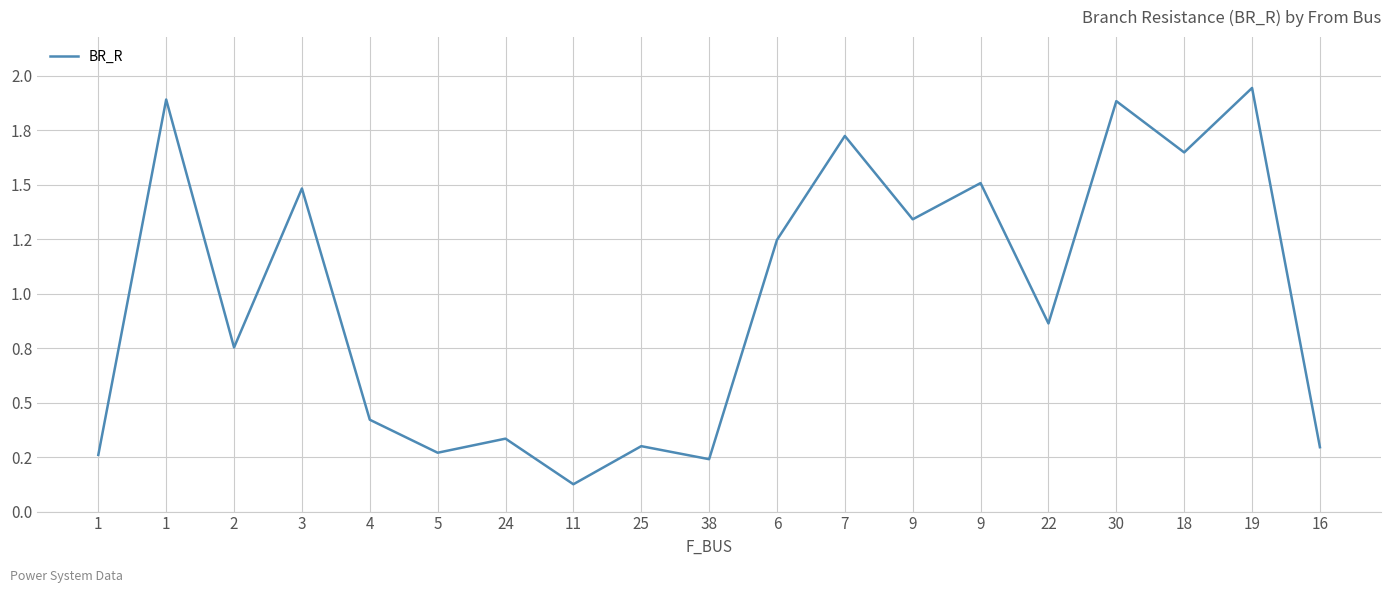

Rank the categories by value from lowest to highest.

11, 38, 1, 5, 16, 25, 24, 4, 2, 22, 6, 9, 3, 9, 18, 7, 30, 1, 19